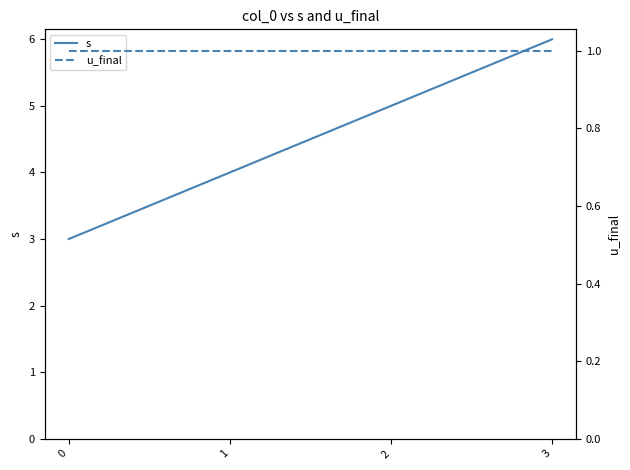

Reading left to right, extract all data points from this chart.

s: 0=3	1=4	2=5	3=6
u_final: 0=1	1=1	2=1	3=1